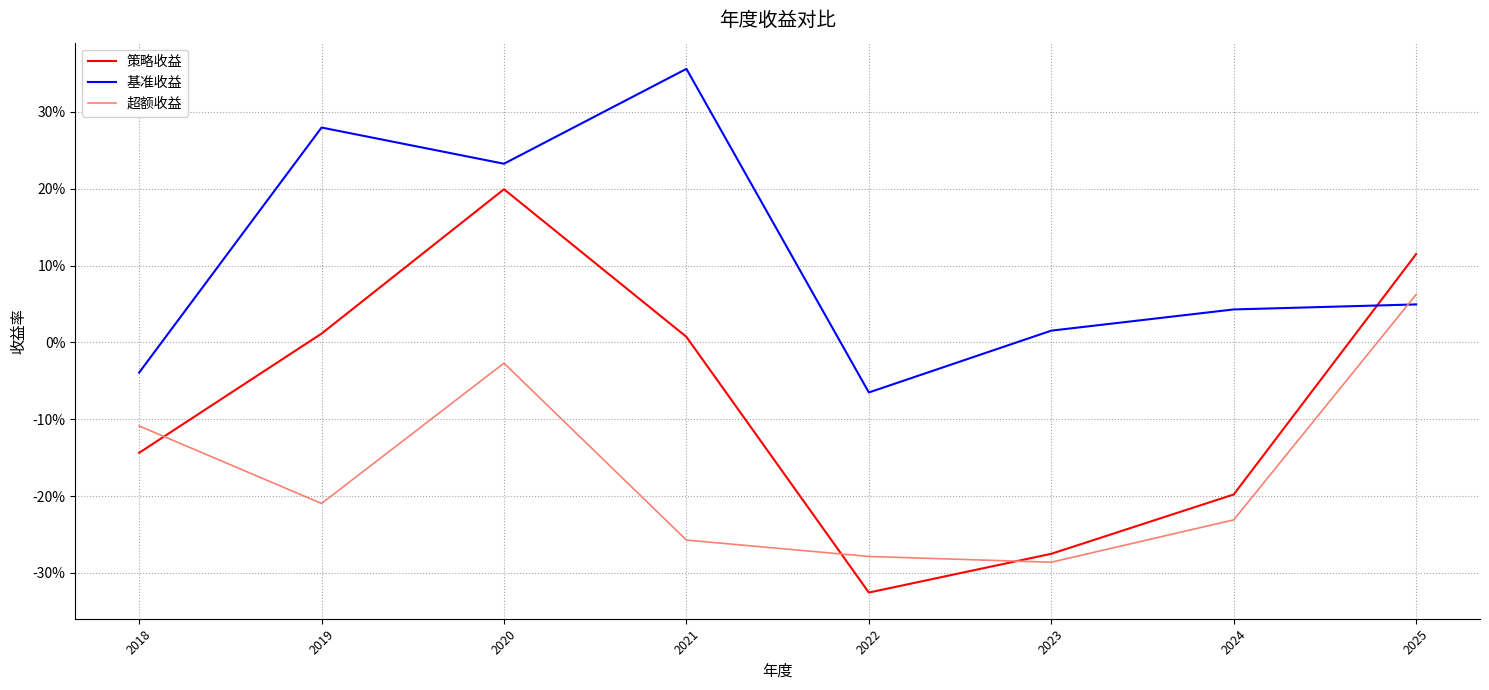

Which series has the largest range (max minus min)?

策略收益